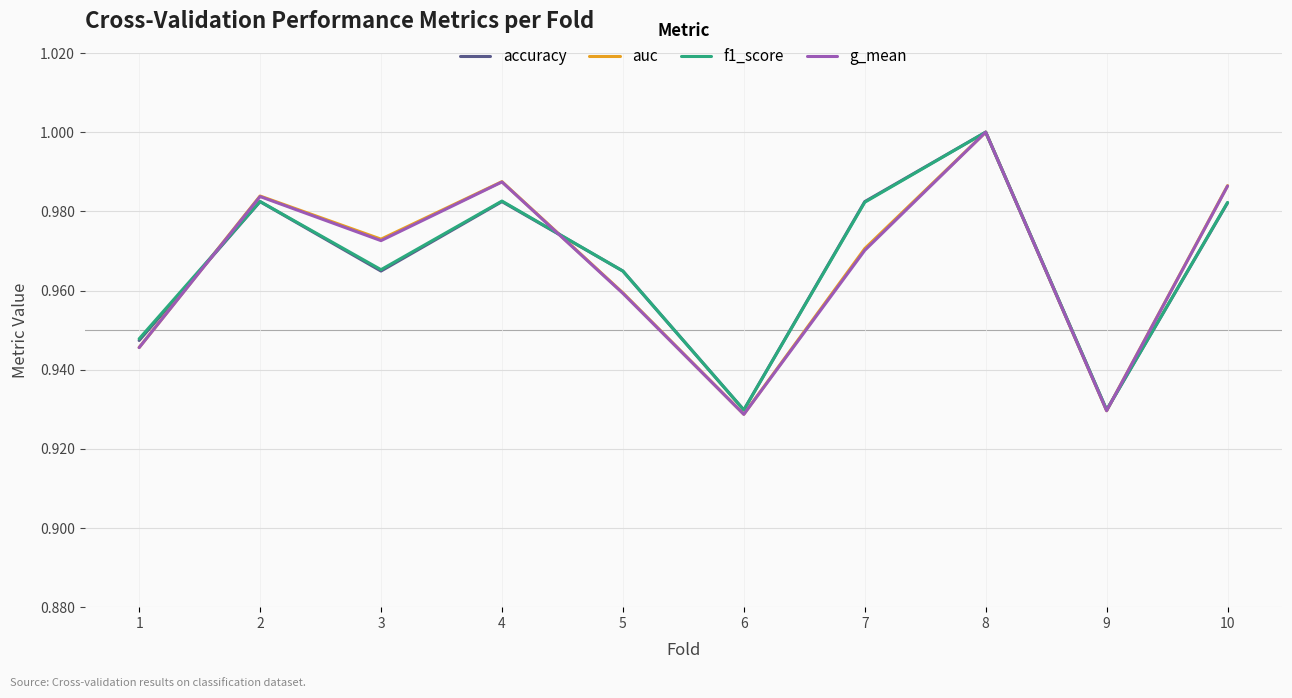

What are all the series names shown in the legend?

accuracy, auc, f1_score, g_mean